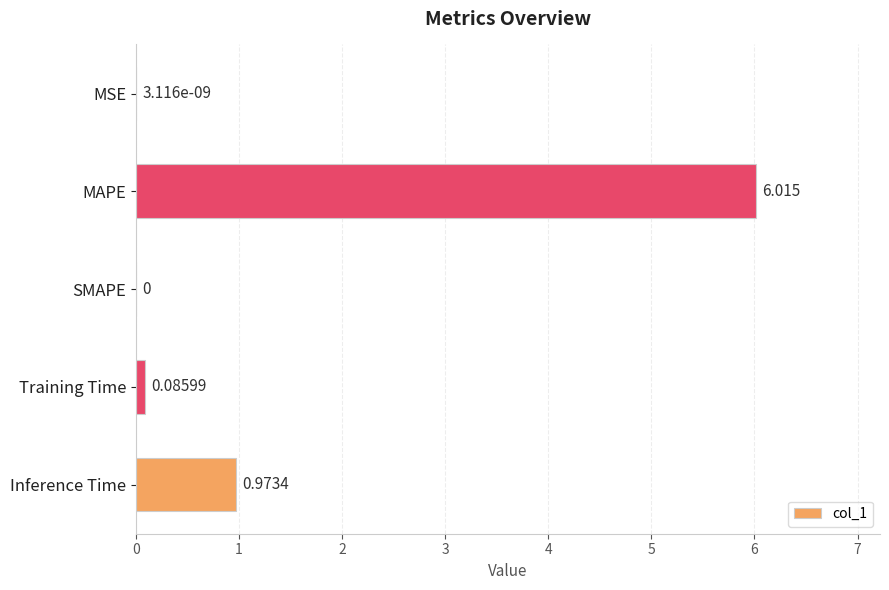

Which has a higher value, Training Time or MSE?

Training Time